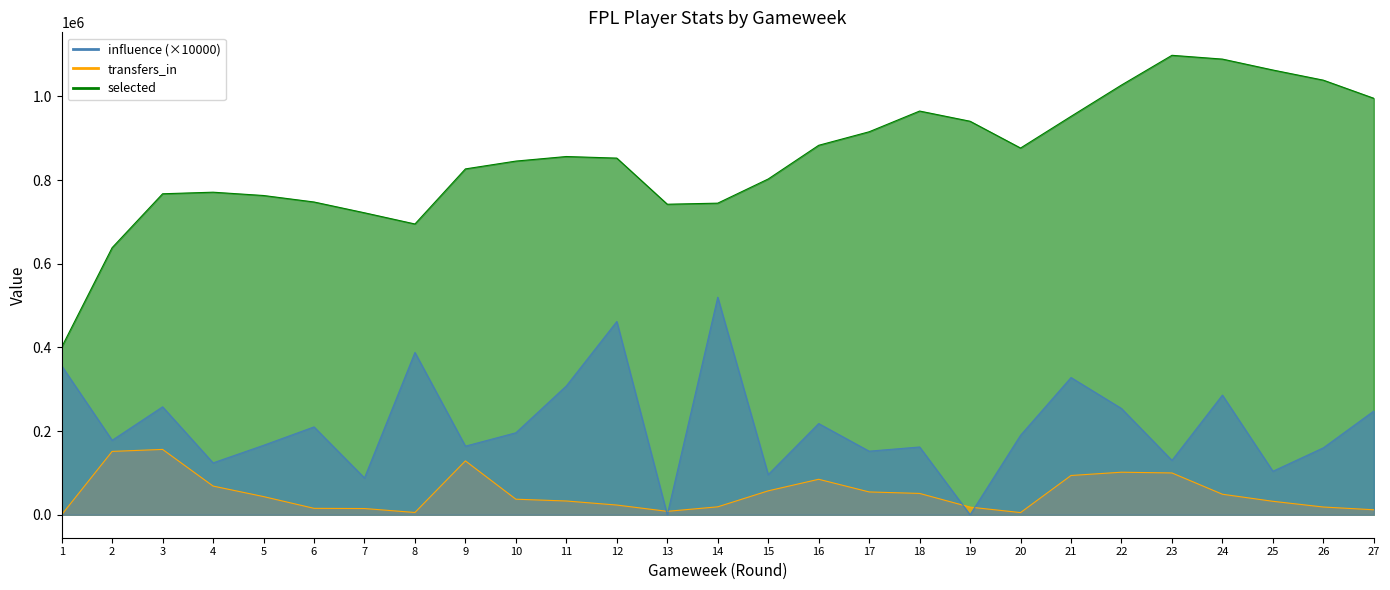

Reading right to left, extract all data points from this chart.

selected: 995640	1038954	1063229	1089342	1098403	1027330	952455	876721	940764	965149	915604	883263	802732	744942	742381	852654	856434	845513	826825	695148	721901	747719	763224	771151	767375	638520	400846
transfers_in: 11867	18480	32159	49039	99922	101697	93851	5204	18237	50981	54530	84800	57157	18952	8156	23203	32880	37148	128766	5451	14857	15339	43426	68577	156187	151438	0
influence: 248000	160000	104000	286000	130000	254000	328000	190000	0	162000	152000	218000	96000	520000	0	462000	308000	196000	164000	388000	88000	210000	166000	124000	258000	178000	356000